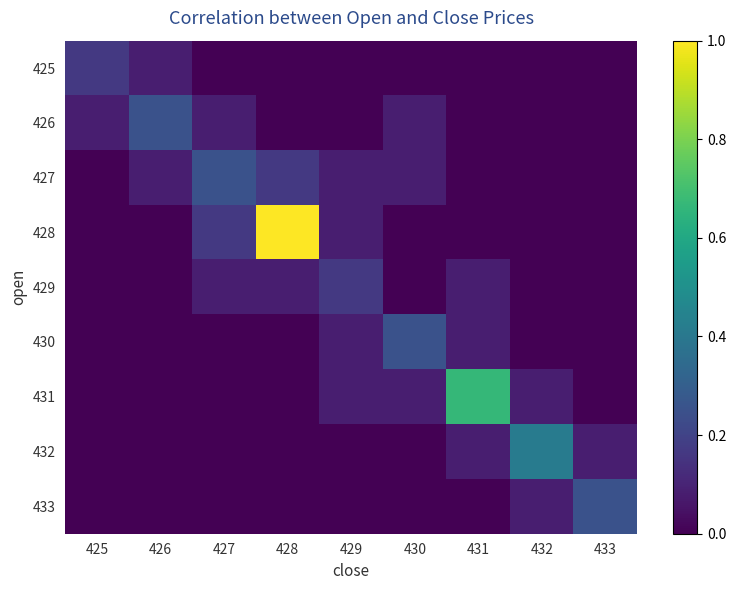

Count the number of categories in the chart.

9